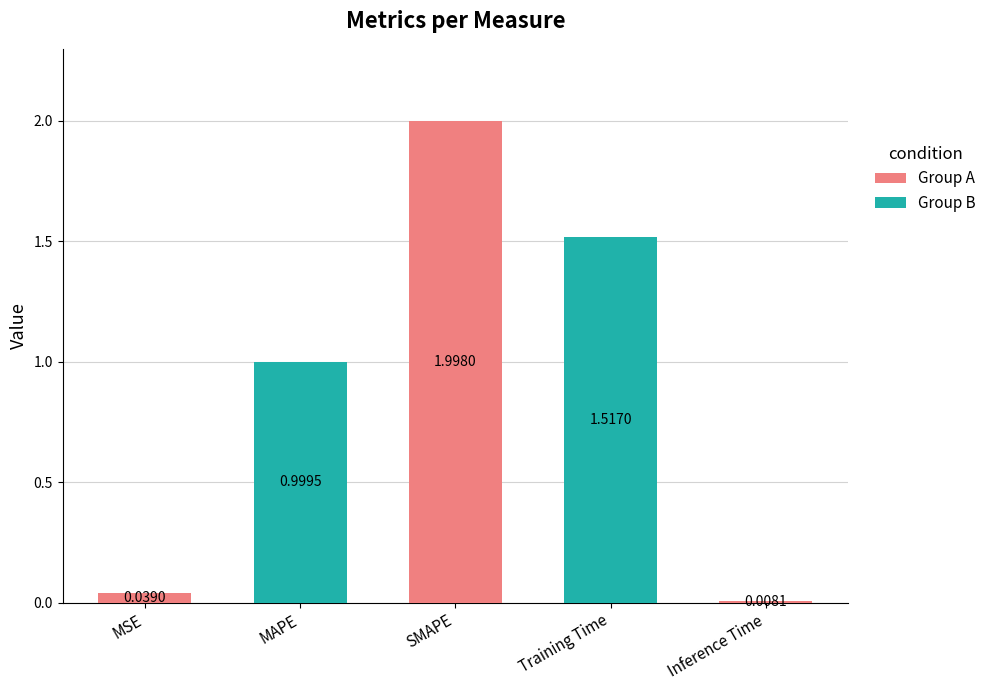

Which has a higher value, Training Time or MSE?

Training Time